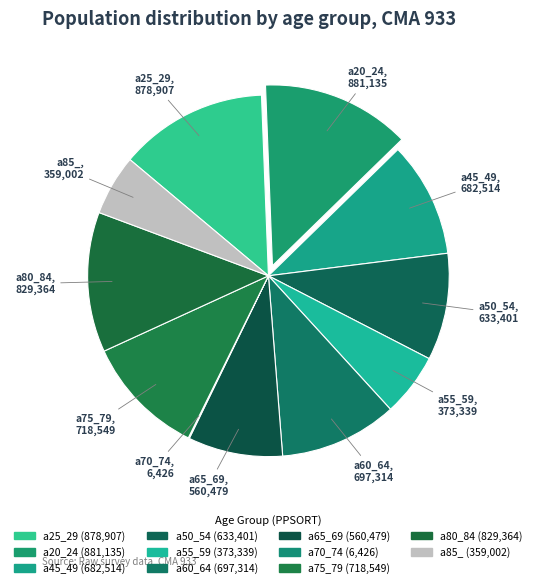

What is the change in value from a45_49 to a55_59?

-309175